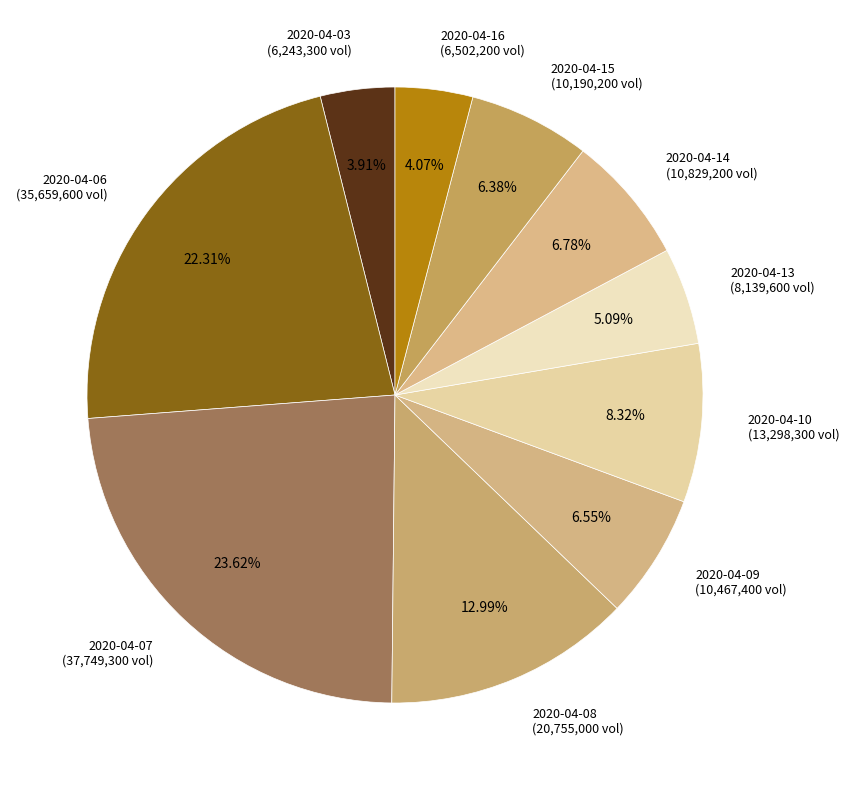

Count the number of slices in the pie.

10